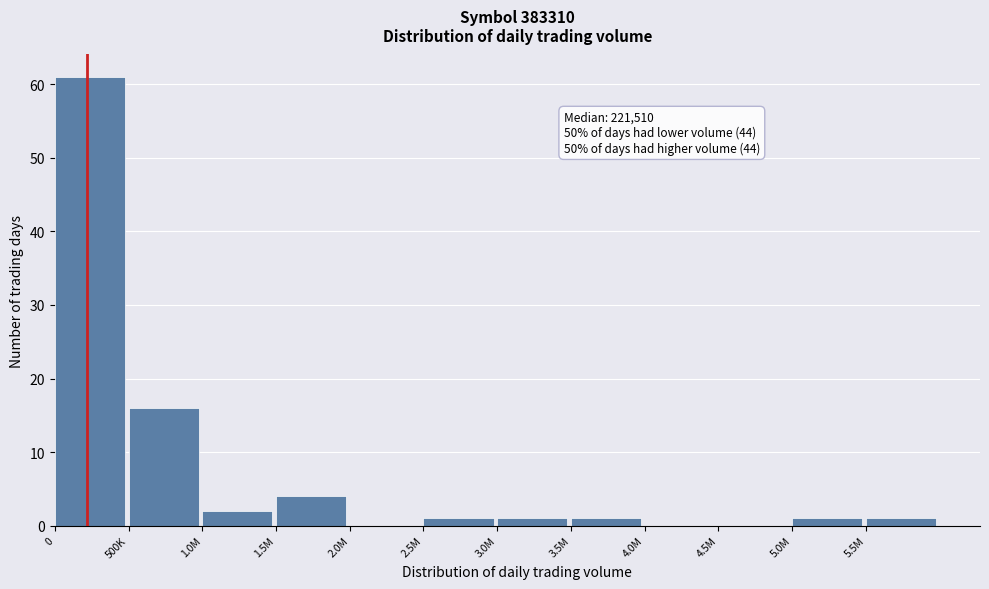

Reading right to left, transcribe all the data shown in this chart.

5.5M=1	5.0M=1	4.5M=0	4.0M=0	3.5M=1	3.0M=1	2.5M=1	2.0M=0	1.5M=4	1.0M=2	500K=16	0=61